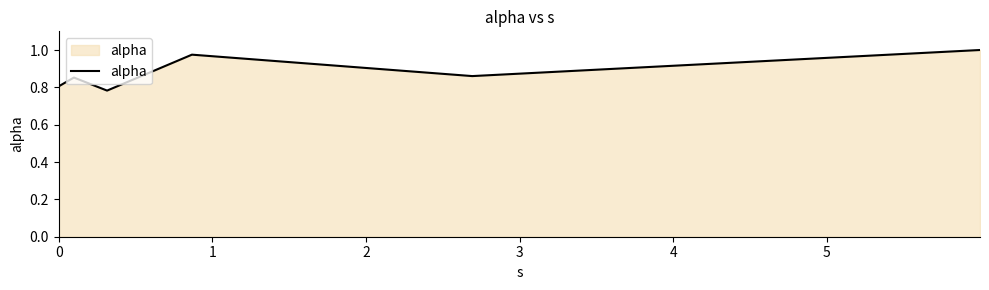

What is the sum of all values?

5.3